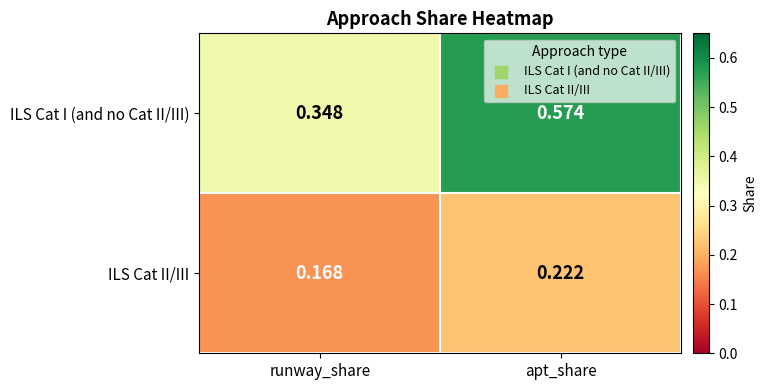

Which series has the largest total across all categories?

ILS Cat I (and no Cat II/III)